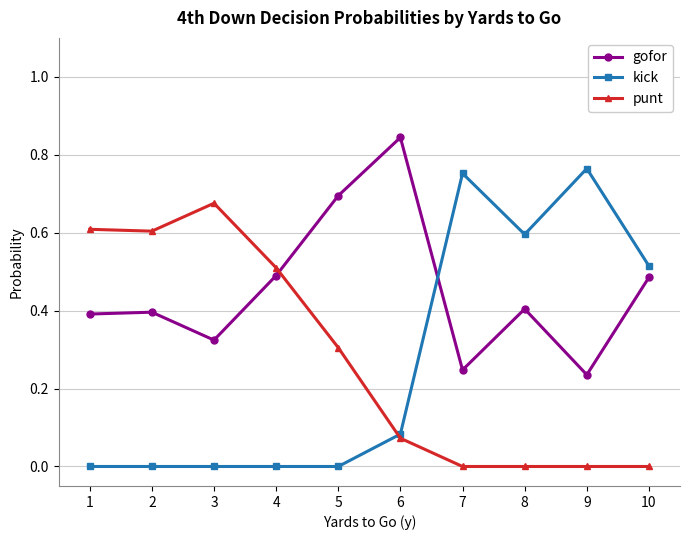

How many punt values are between 0 and 1?

10